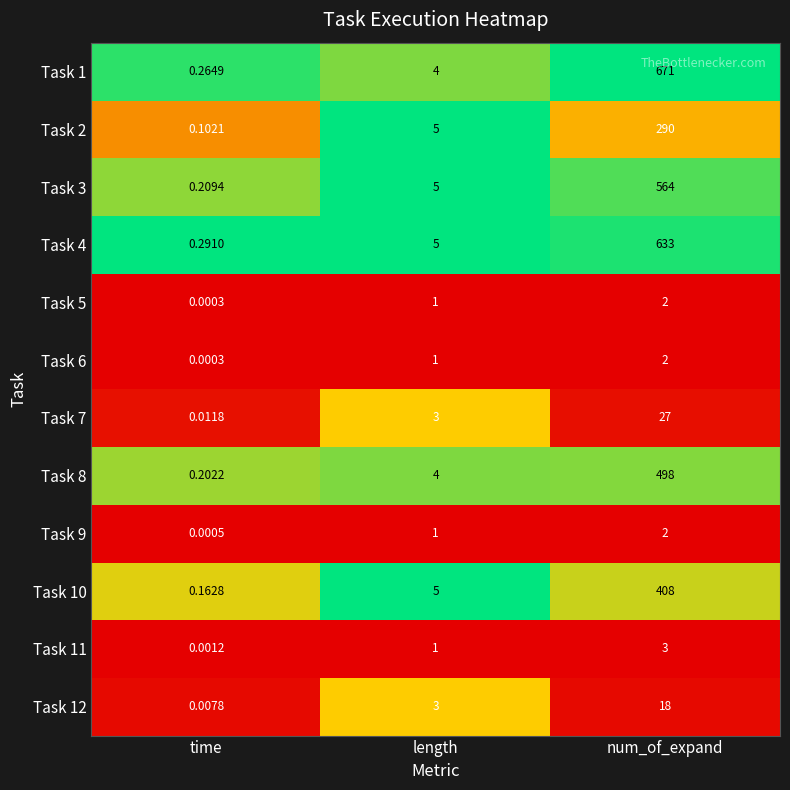

At which category does the chart reach its minimum across all series?

time